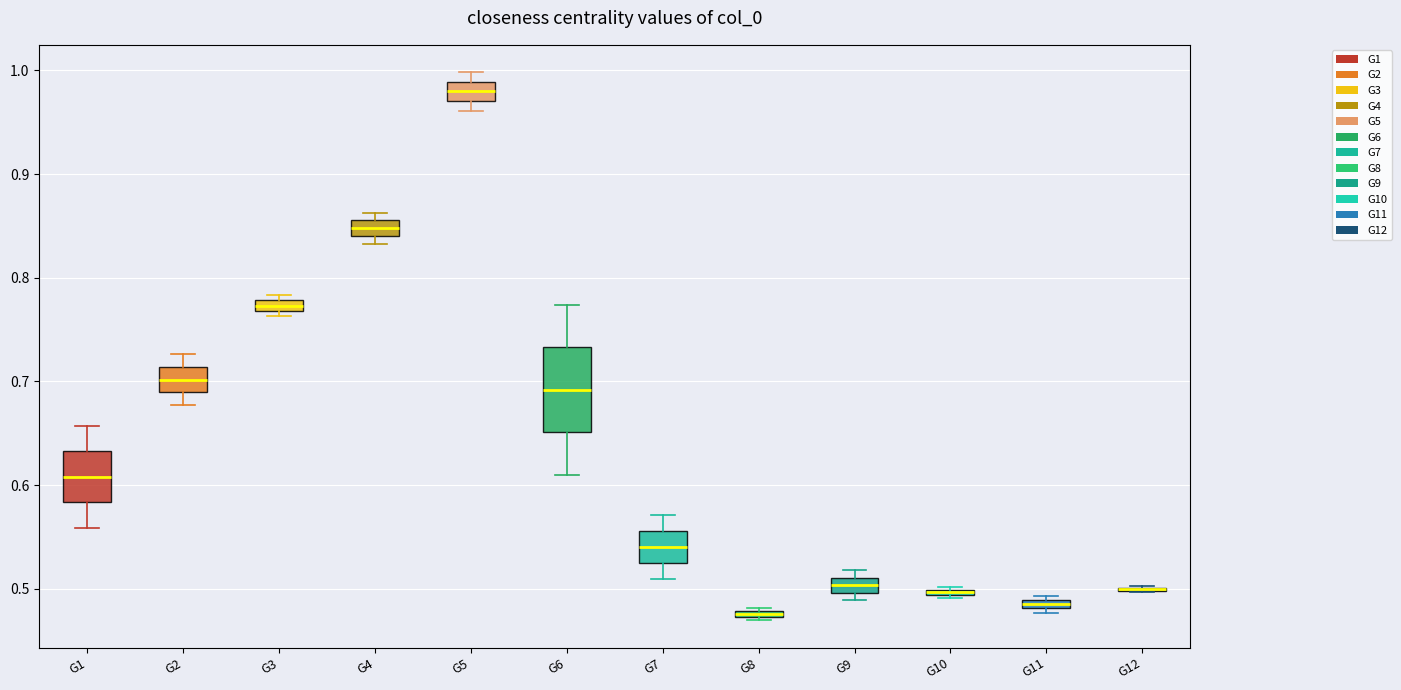

Which box is the tallest, from its lower edge to its upper edge?

G6